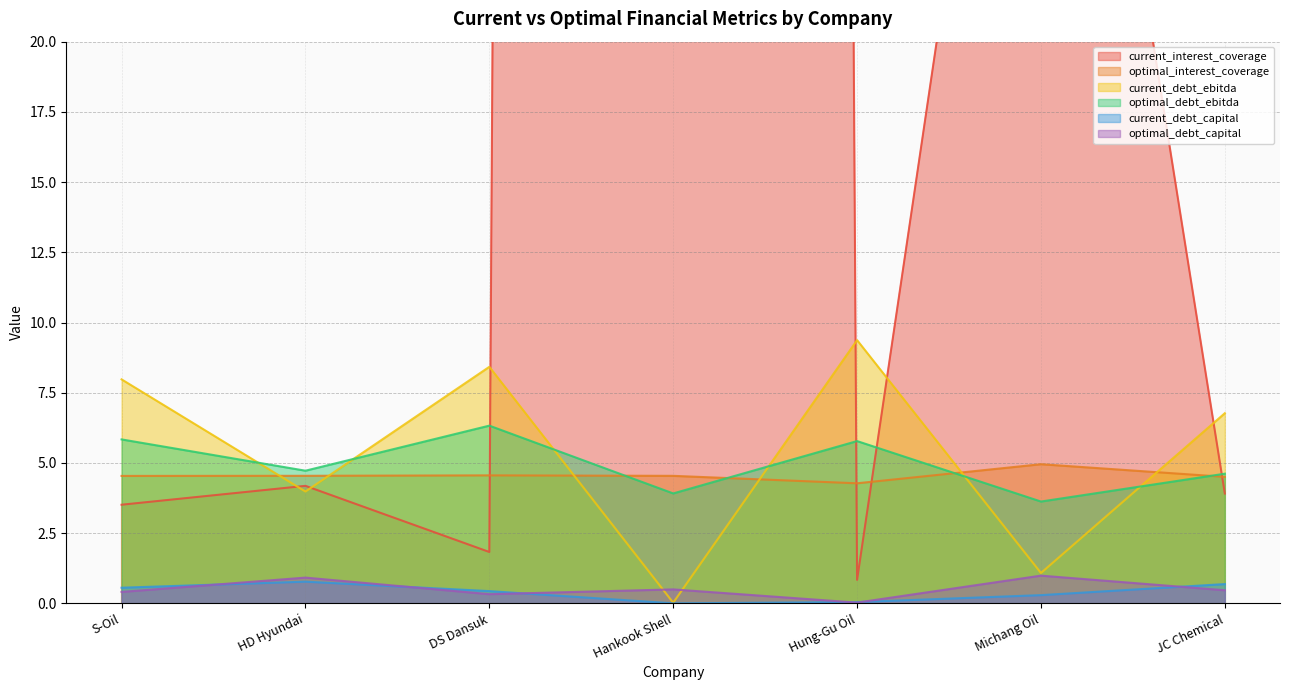

True or false: optimal_interest_coverage and current_debt_capital intersect in this chart.

False